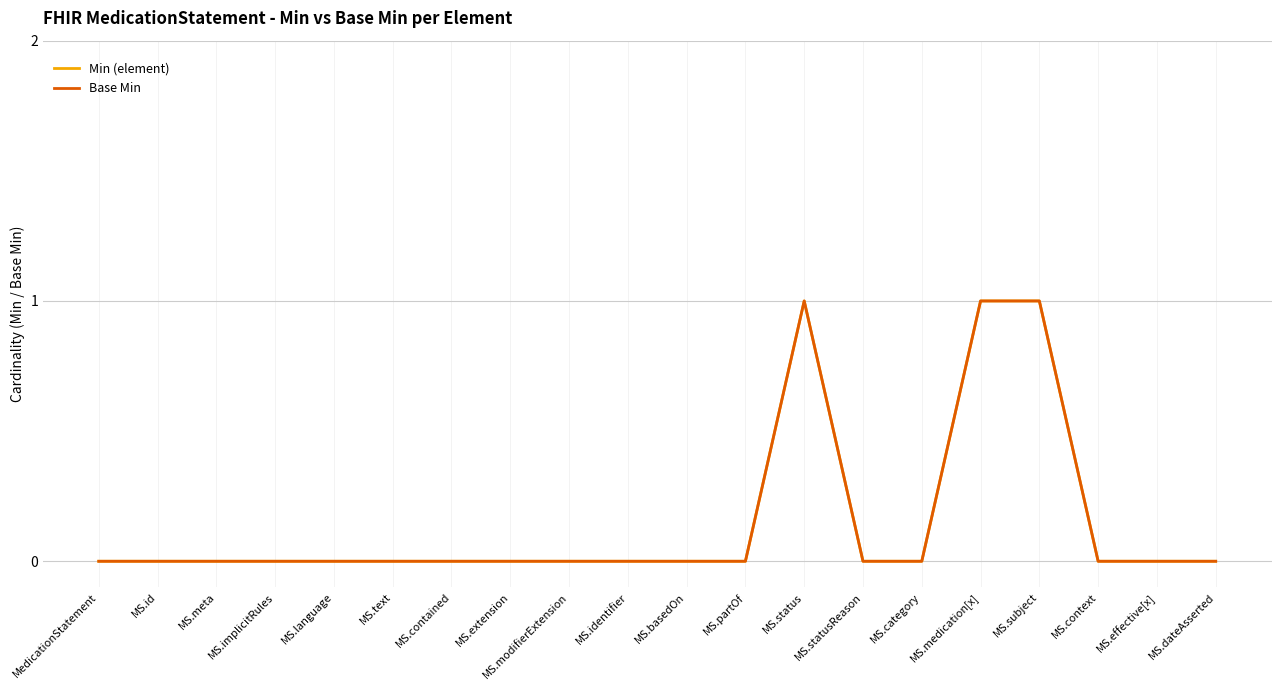

What is the label of the 12th point from the left?

MS.partOf